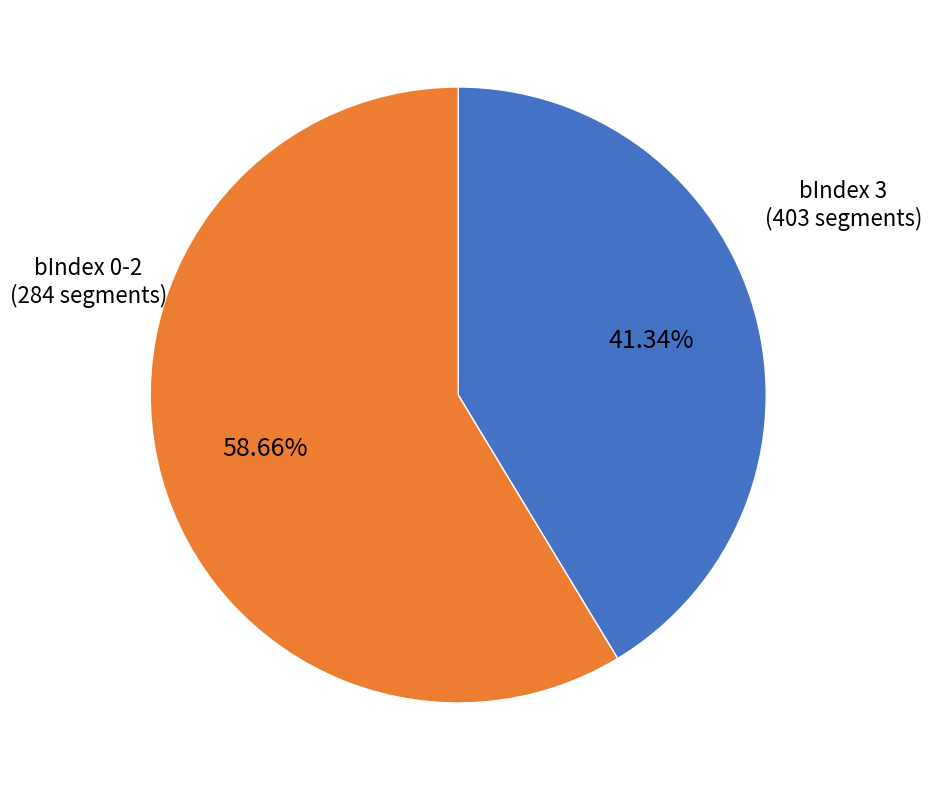

How many slices are in this pie chart?

2